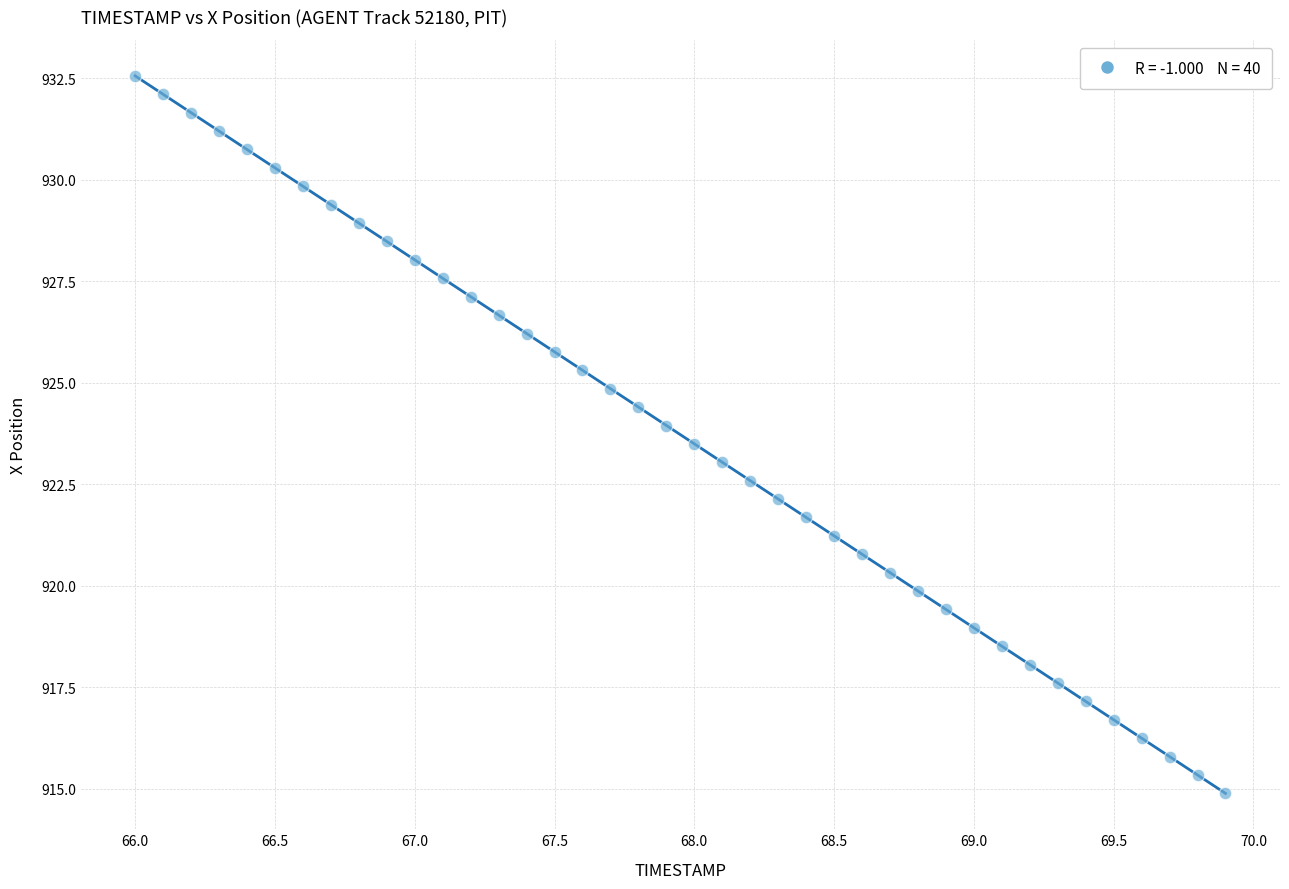

What is the range of Y values (max minus min)?

17.7